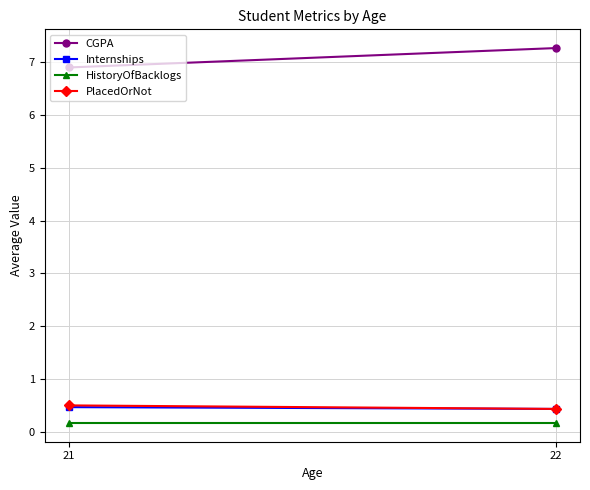

Reading right to left, transcribe all the data shown in this chart.

CGPA: 7.3	6.9
Internships: 0.4	0.5
HistoryOfBacklogs: 0.2	0.2
PlacedOrNot: 0.4	0.5